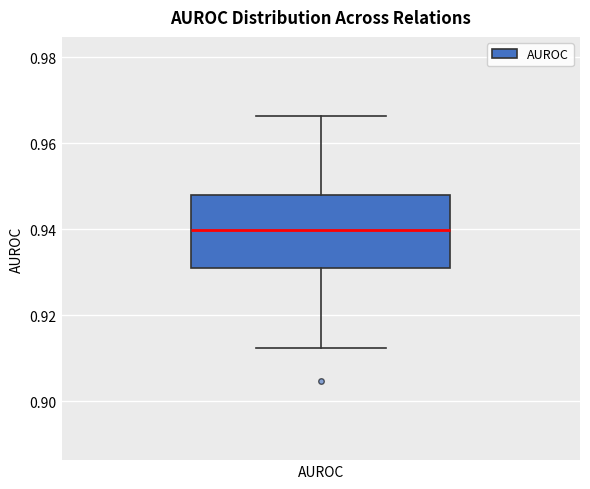

Transcribe this box plot: give where the median line is, the range the box spans, and where the two whiskers end, as read against the y-axis. The values are not printed on the chart, so give them approximately, as read against the axis.

median 0.940, box 0.930 to 0.948, whiskers 0.912 to 0.966